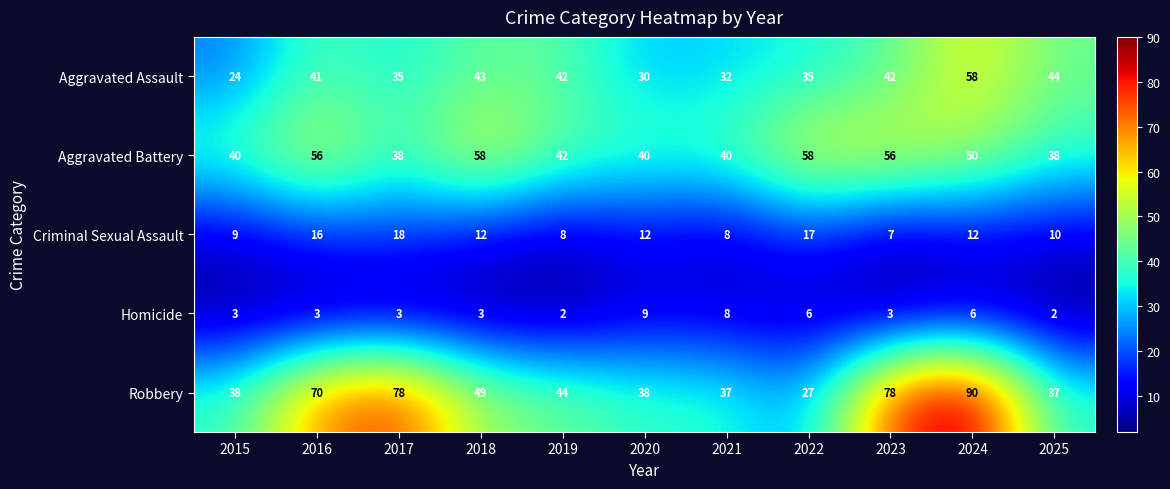

True or false: Aggravated Battery has a value of 40 at 2020.

True